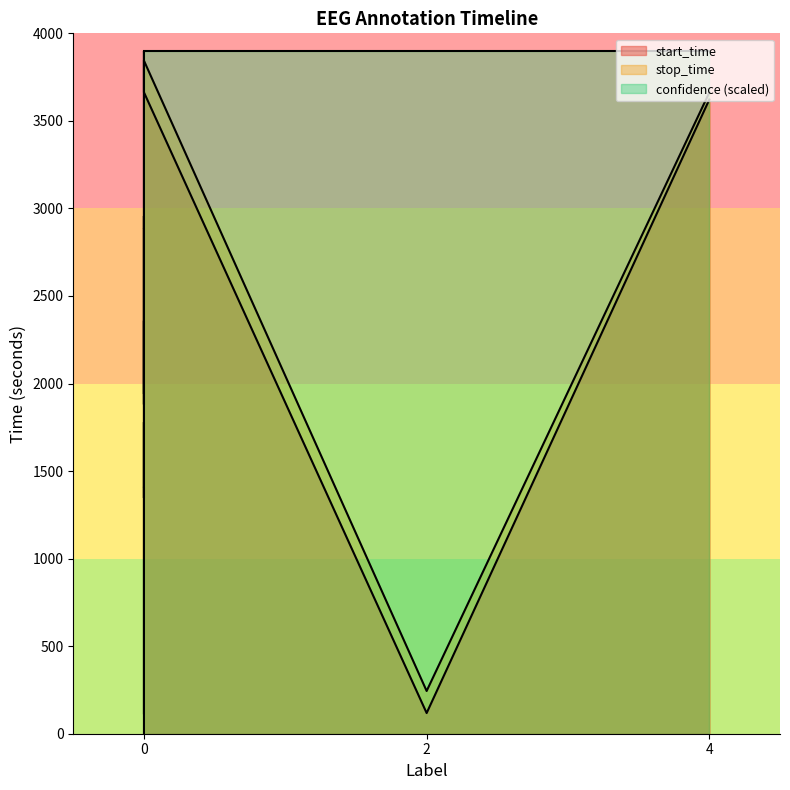

True or false: start_time has a value of 118 at 2.

True